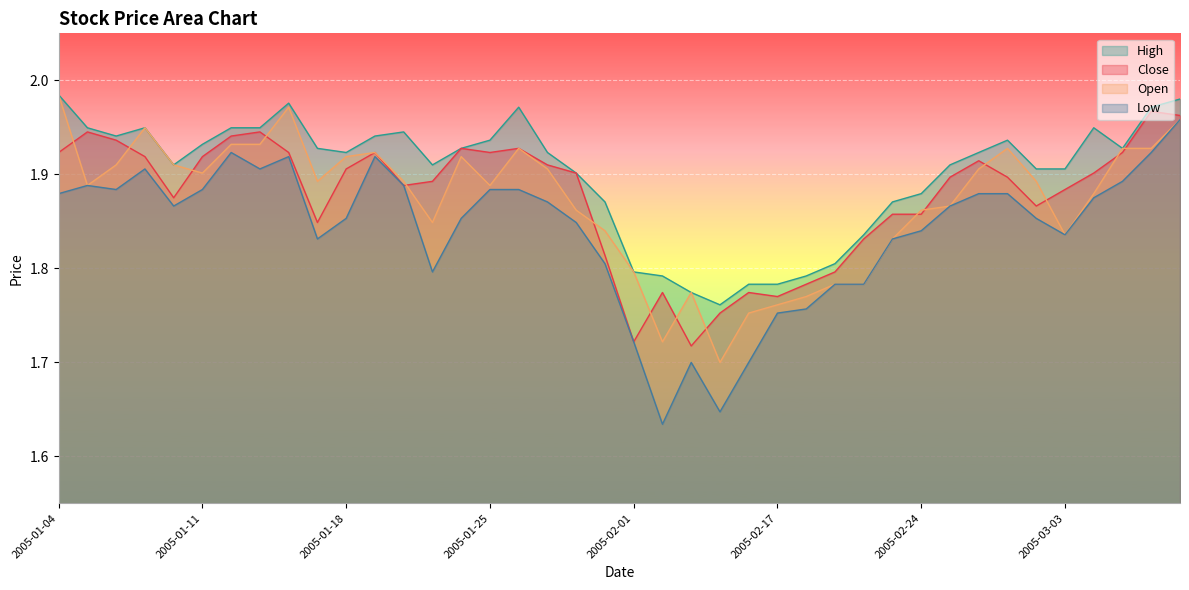

Rank the series at 2005-01-06 from lowest to highest value.

low, open, close, high